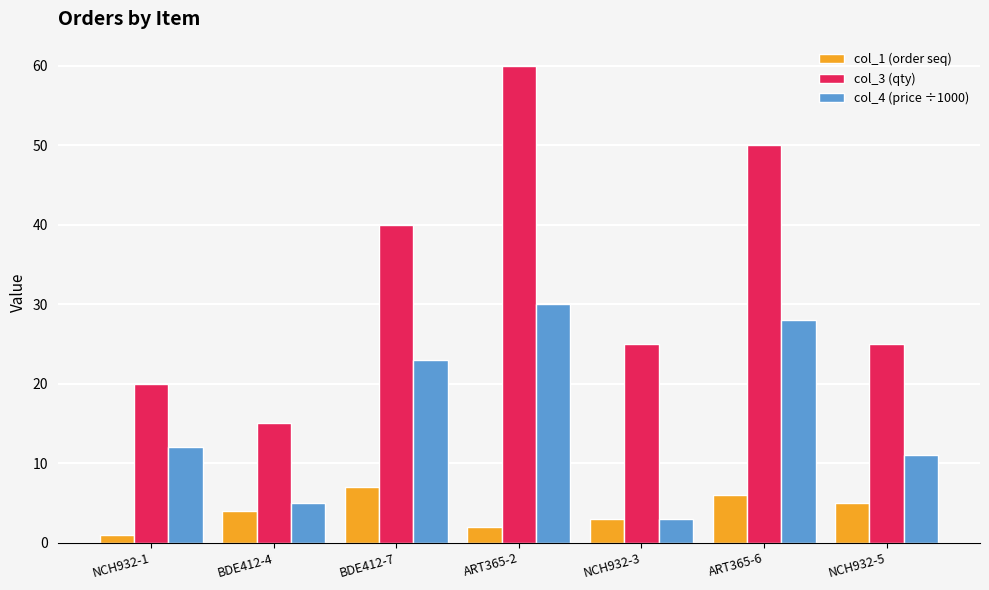

Rank the categories by col_1 (order seq) value from lowest to highest.

NCH932-1, ART365-2, NCH932-3, BDE412-4, NCH932-5, ART365-6, BDE412-7